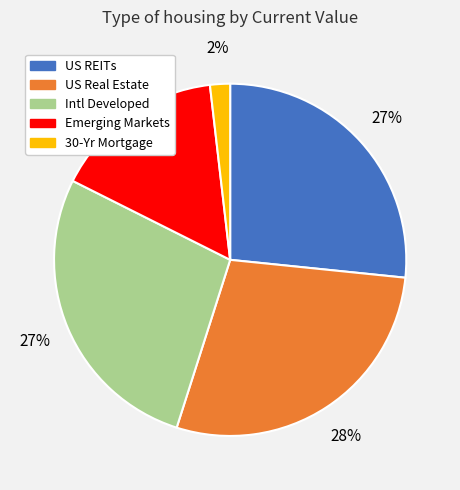

To the nearest percent, what is the average slice percentage?

20%